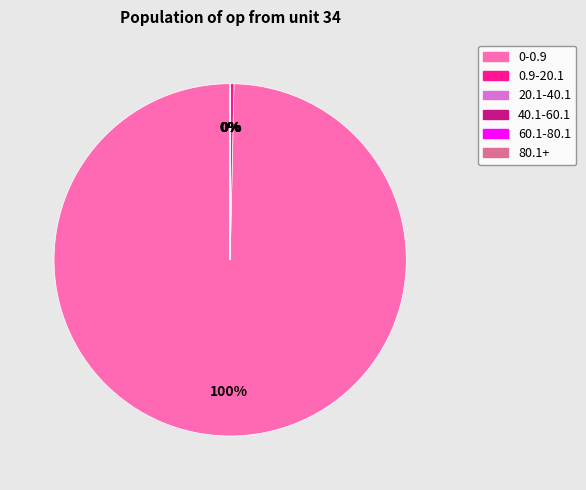

To the nearest percent, what portion does 0-0.9 represent?

100%